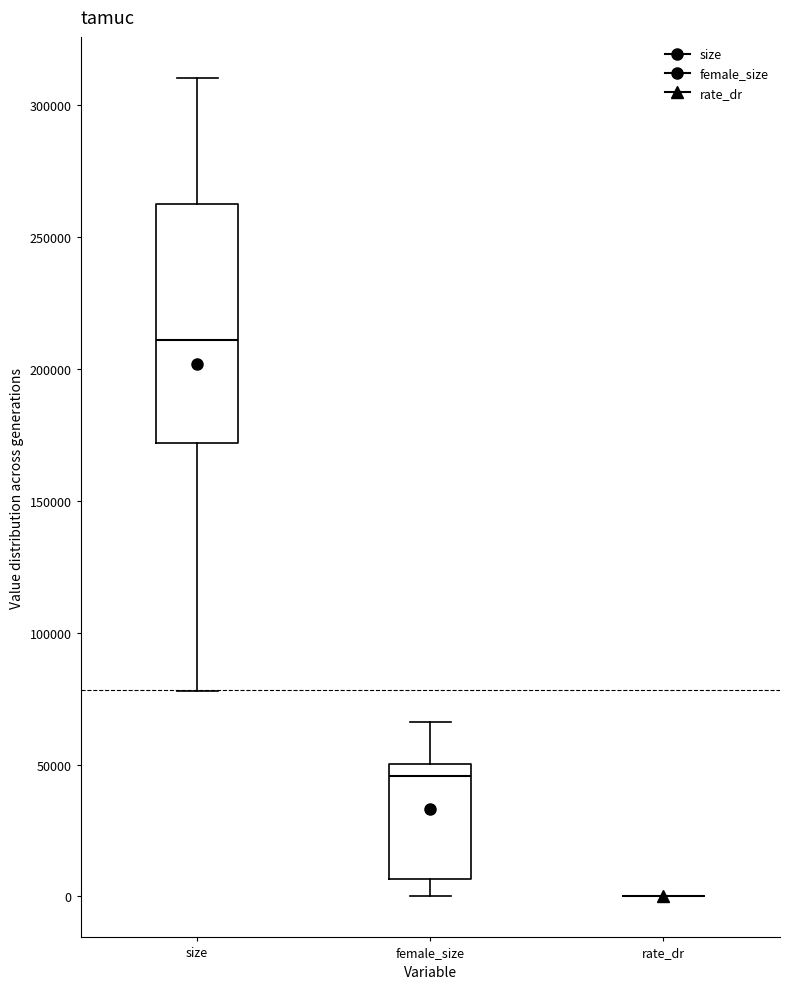

Which box is the tallest, from its lower edge to its upper edge?

size